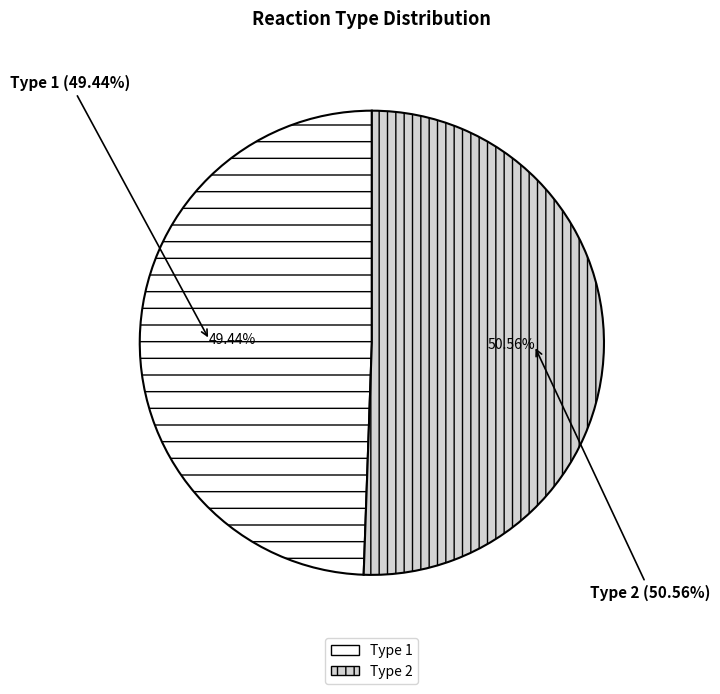

Do 1 and 2 together represent more than half of the pie?

Yes